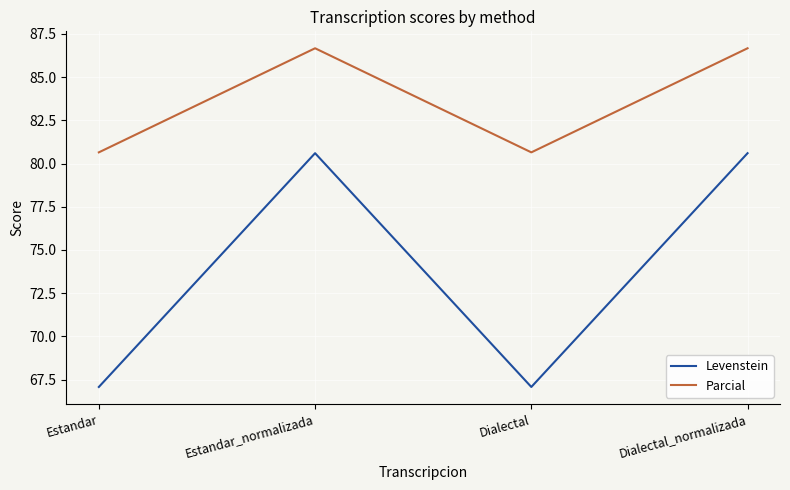

What is the difference between the Parcial values at Estandar and Estandar_normalizada?

6.0